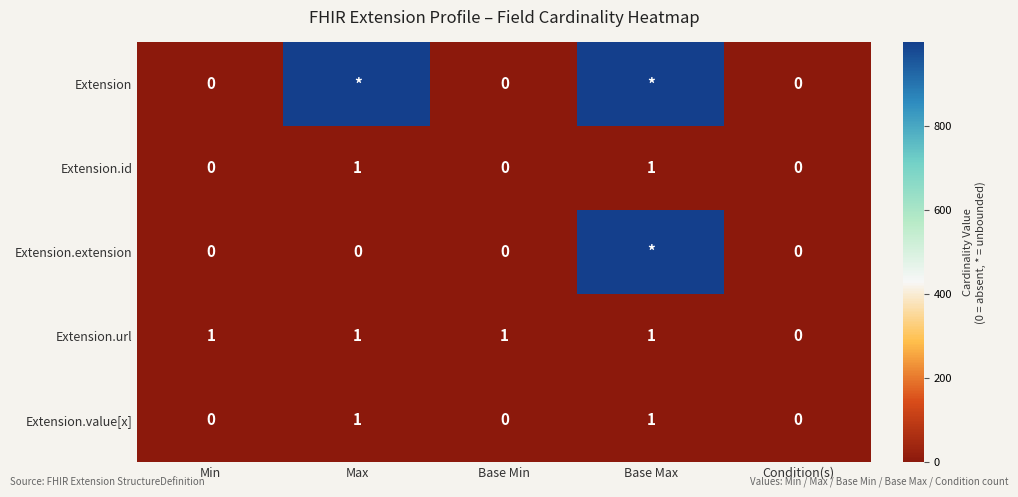

The Extension.id series shows 1 at Base Min. True or false?

False